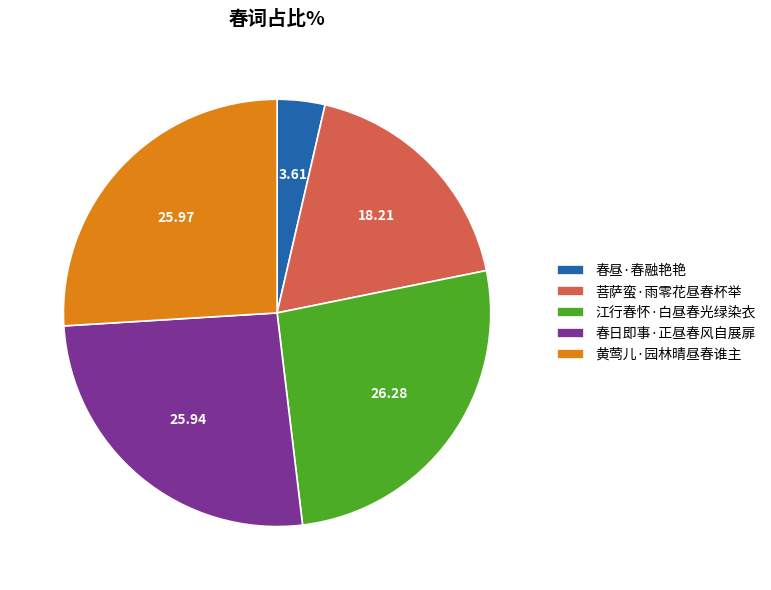

Which slice is the smallest?

春昼·春融艳艳